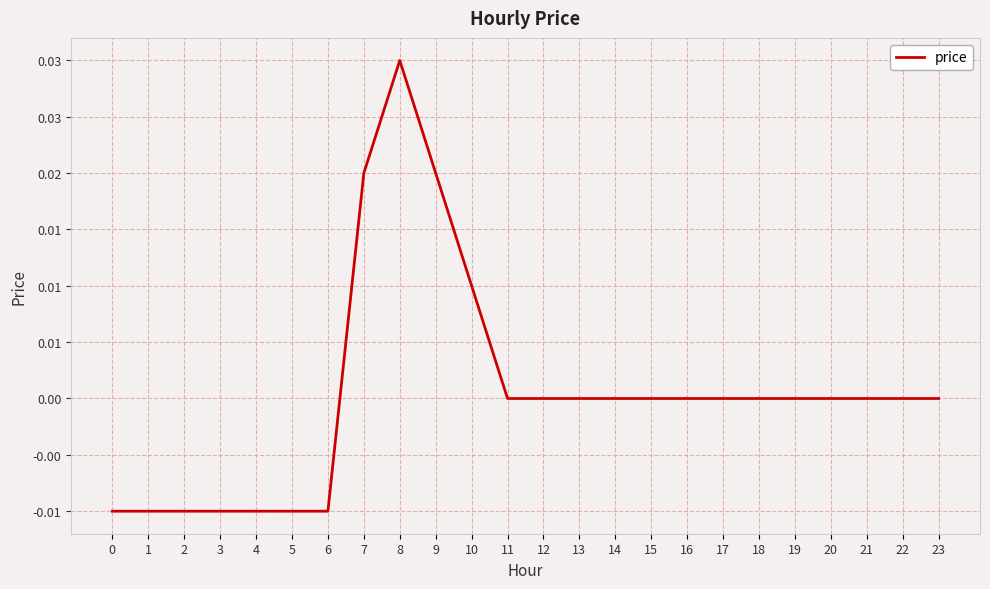

Does the chart display data point markers on the line(s)?

No